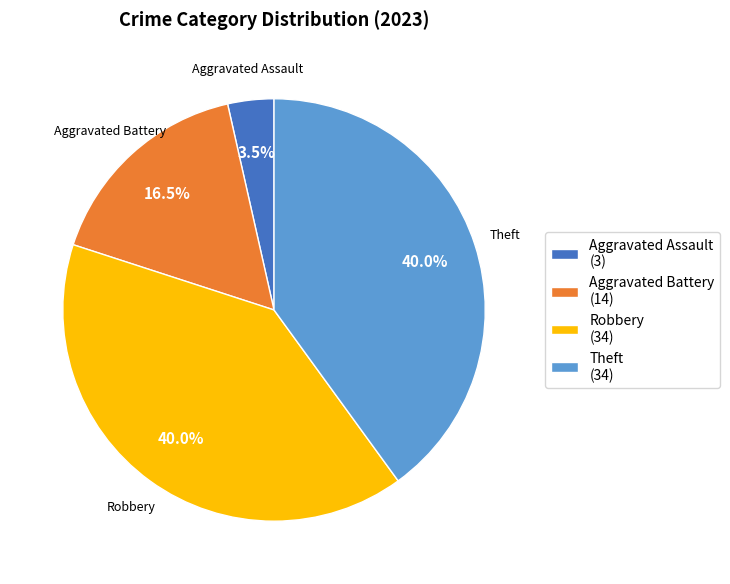

Is there any slice that represents more than half of the pie?

No